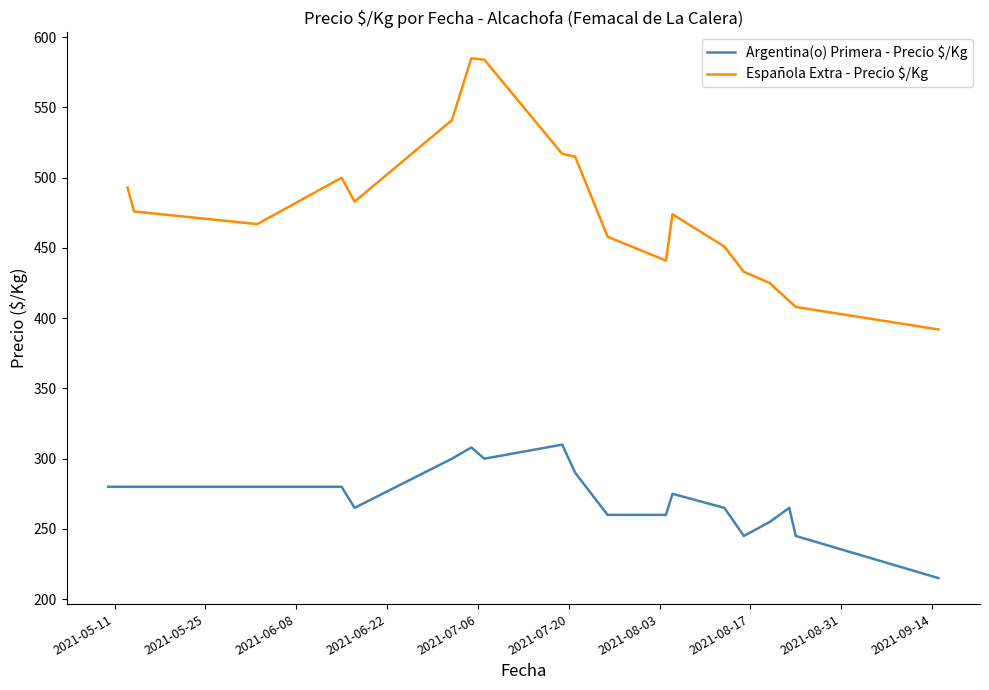

The value of Española Extra - Precio $/Kg at 2021-07-02 is 812. True or false?

False